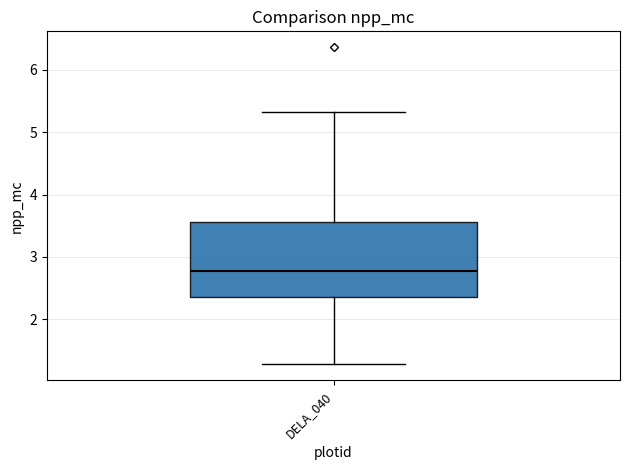

Where is the upper edge of the box for DELA_040 on the y-axis? The values are not printed on the chart, so give them approximately, as read against the axis.

3.6